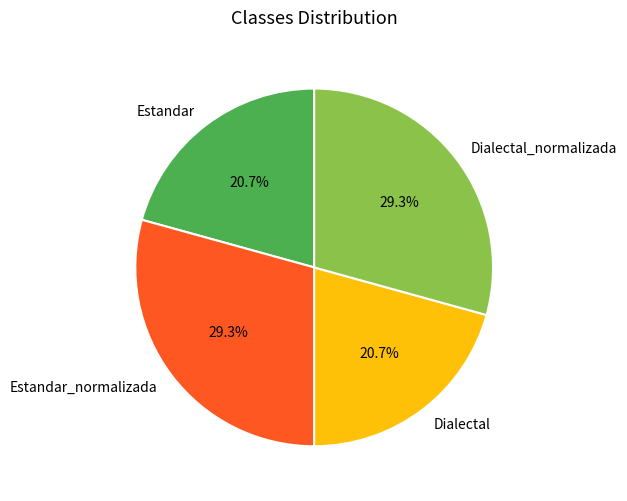

Combined, what portion of the pie is Dialectal_normalizada and Dialectal?

50.0%